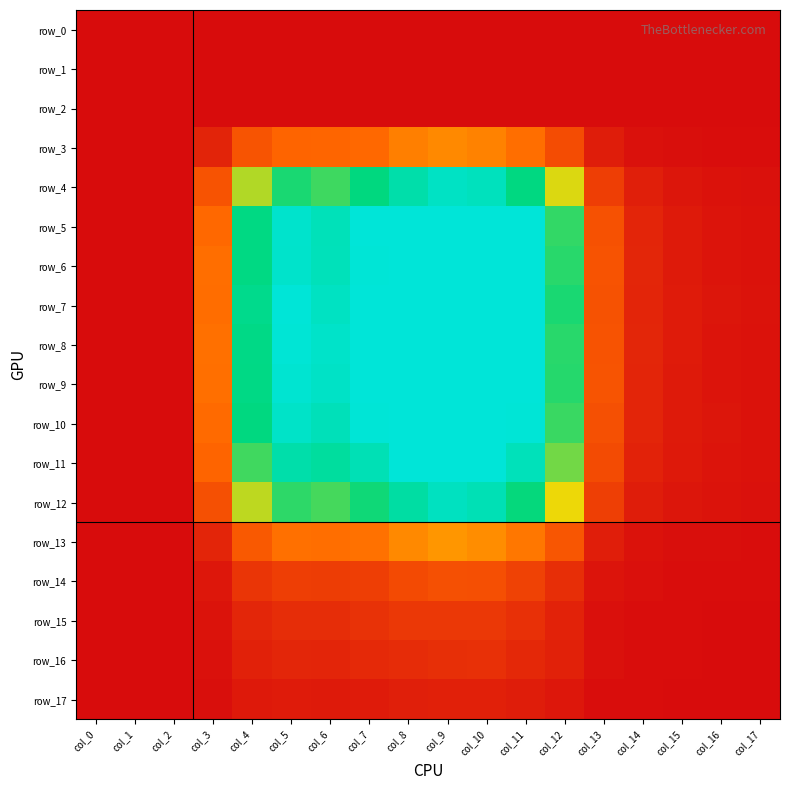

Which series changed the most between col_11 and col_15?

row_7